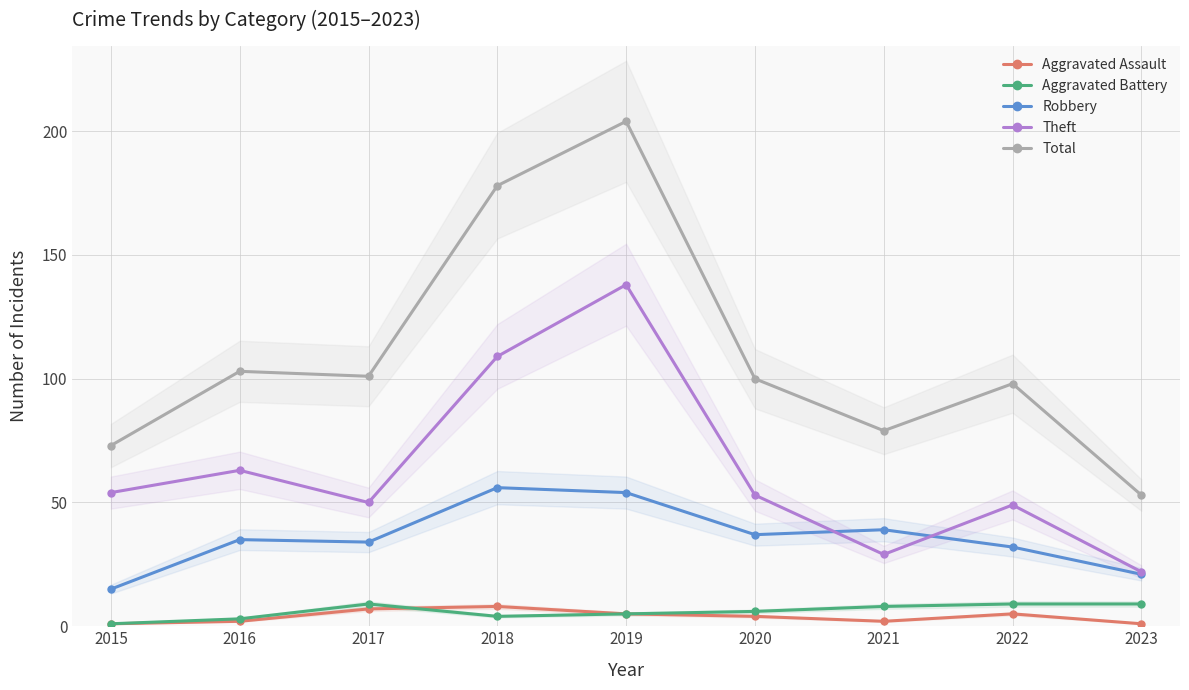

True or false: Total has more than 2 interior local peaks.

True